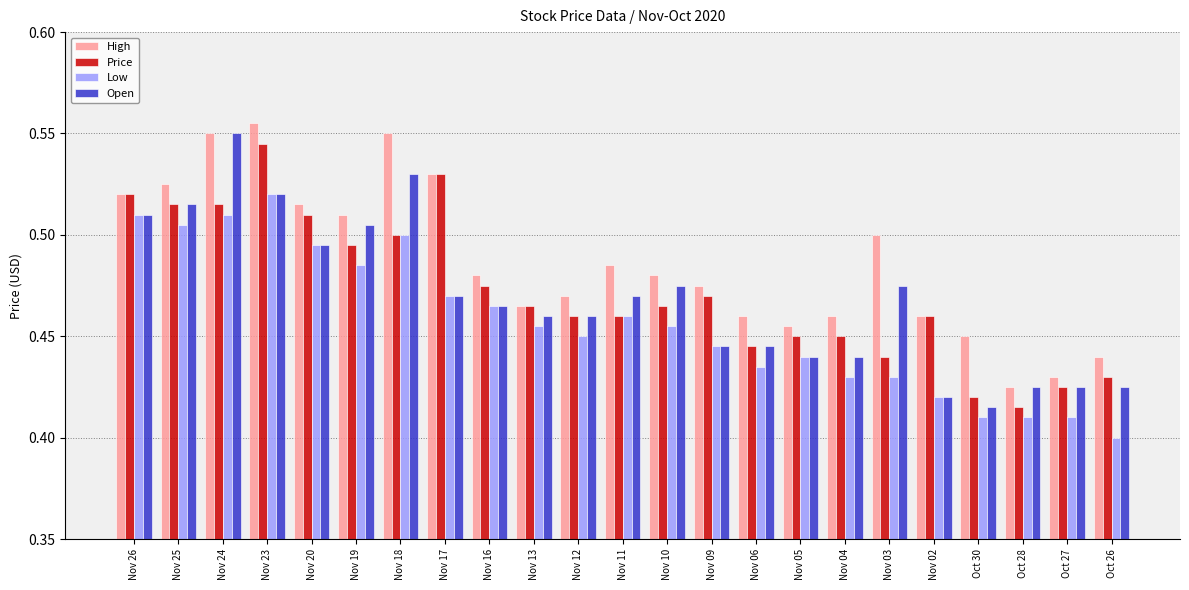

True or false: Open has a value of 0.7 at Nov 26.

False